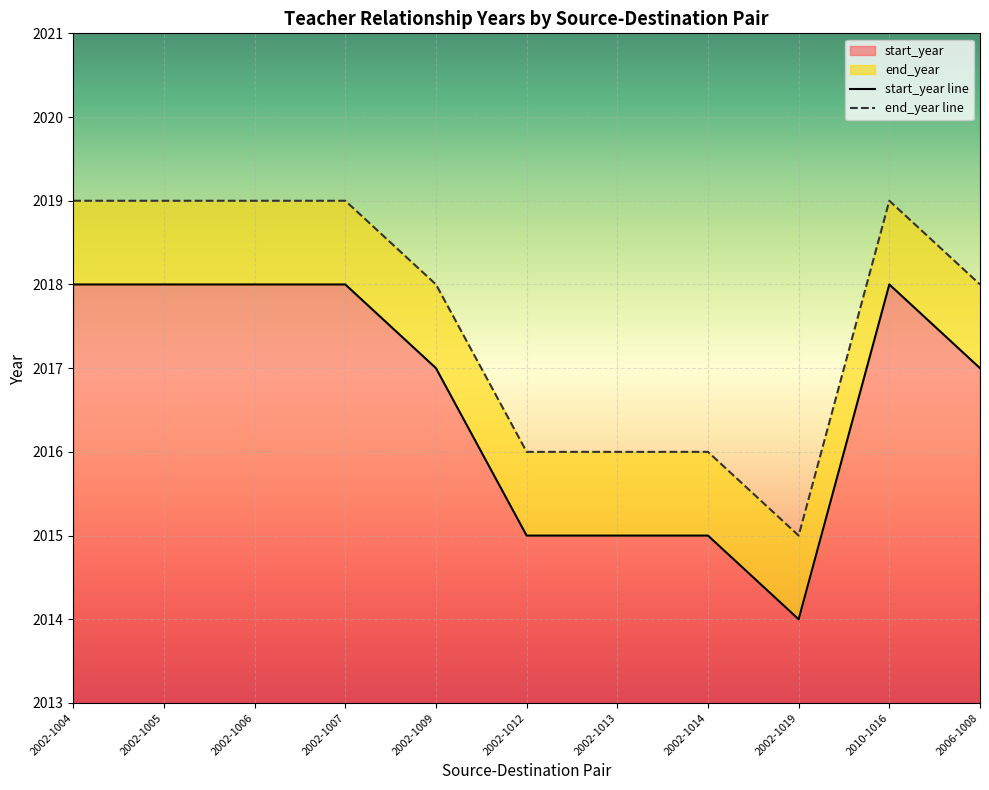

What is the difference between the maximum and minimum values in the start_year series?

4